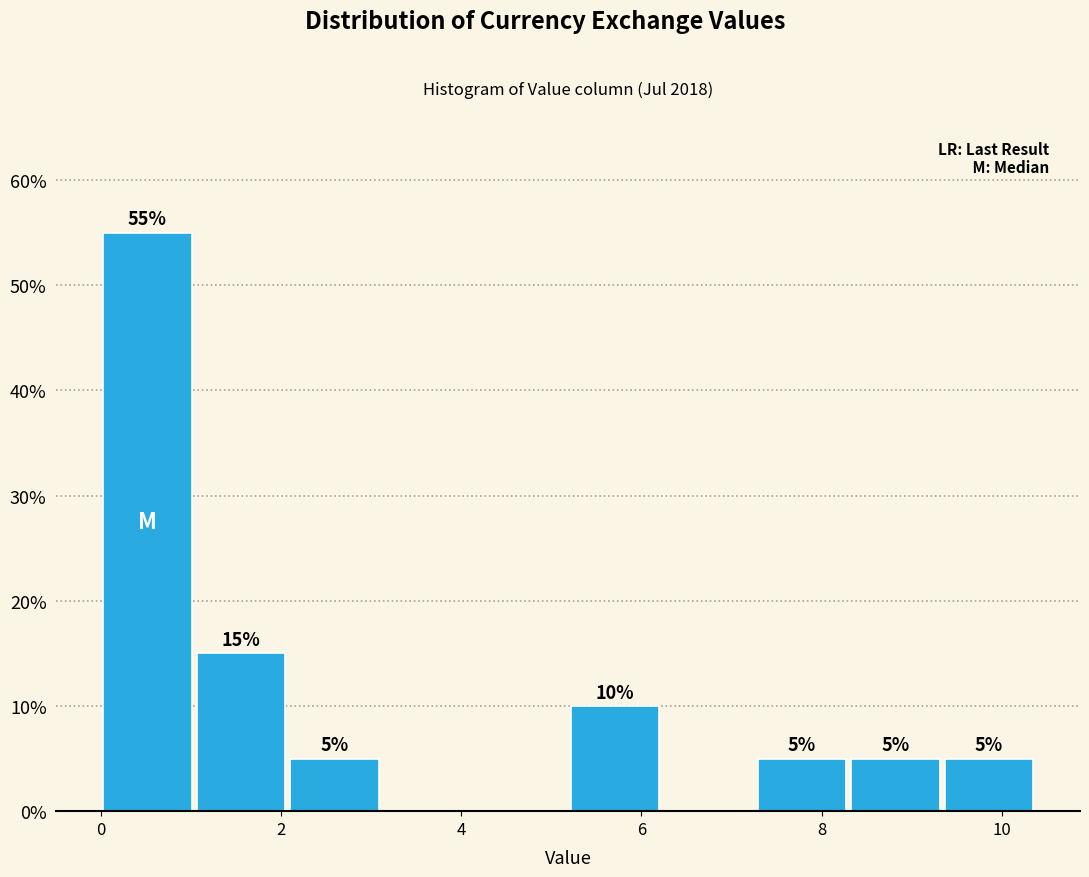

Which range on the x-axis has the tallest bar?

0.0 to 1.0